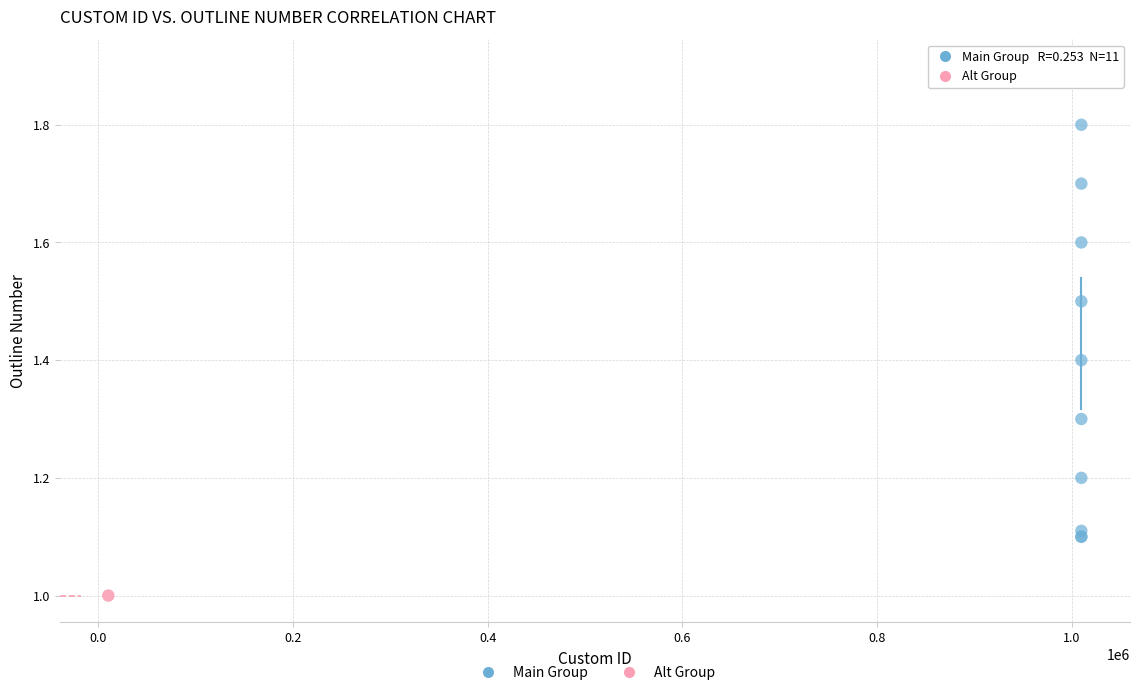

What are all the series names shown in the legend?

Main Group, Alt Group